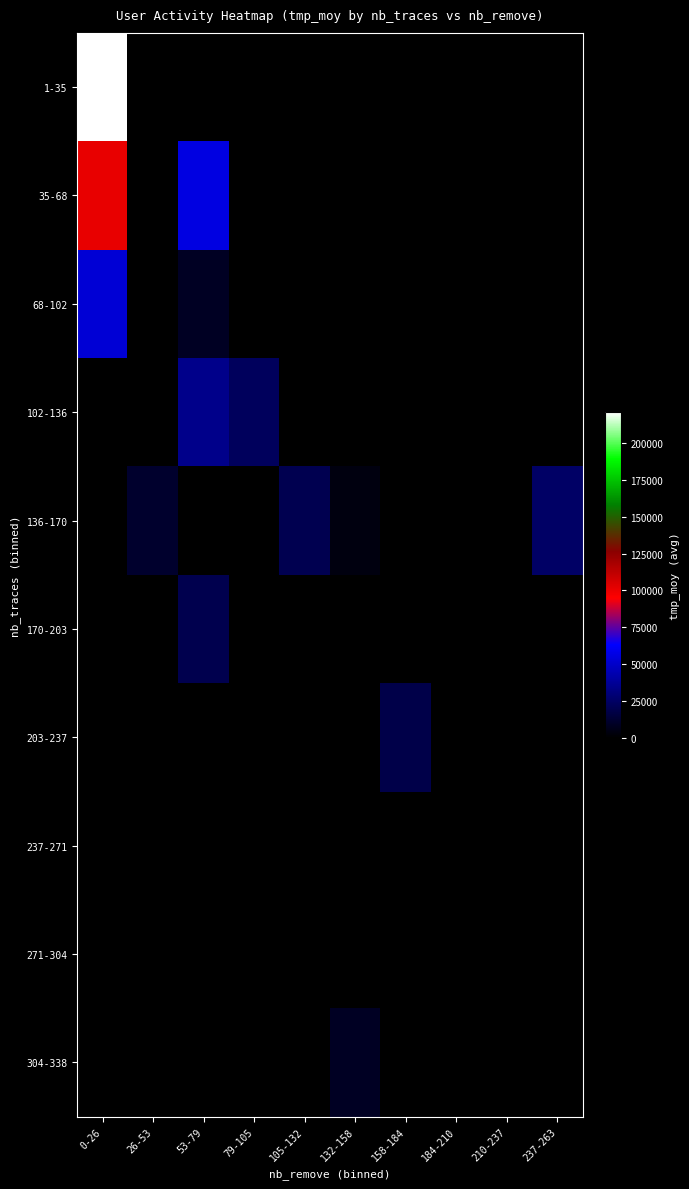

What is the difference between the highest and lowest values at 105-132?

20064.4